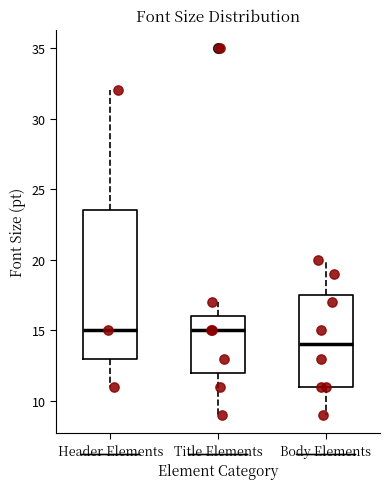

Where does the lower whisker of the box for Body Elements end on the y-axis? The values are not printed on the chart, so give them approximately, as read against the axis.

9.0